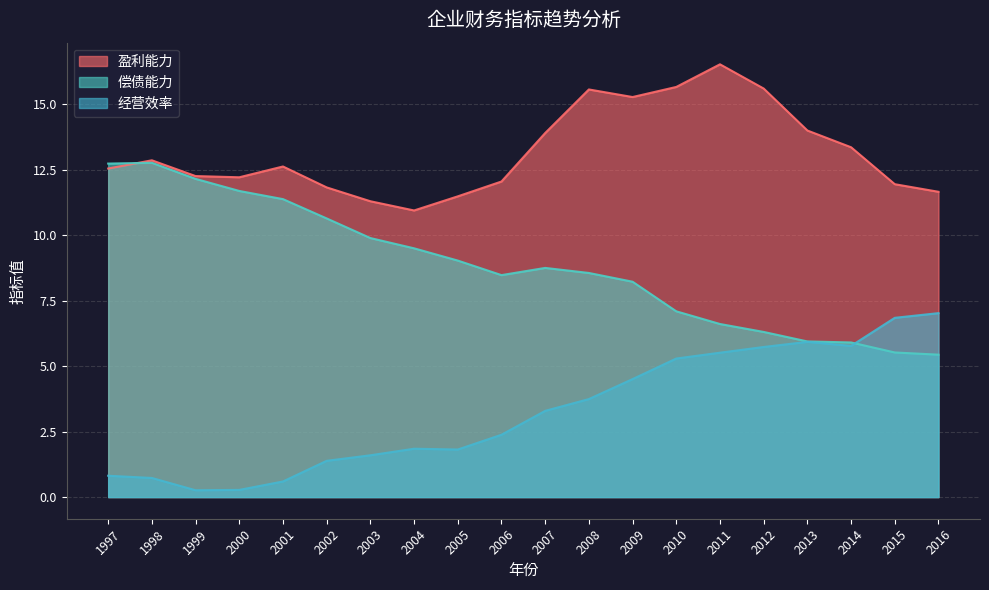

Is the value of 经营效率 at 2016 greater than the value of 偿债能力 at 2006?

No